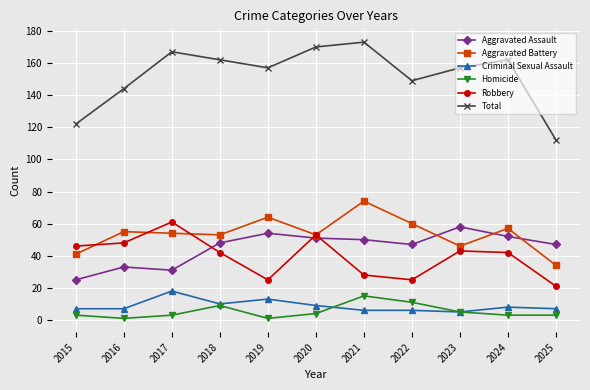

What is the sum of the Aggravated Battery values at 2025 and 2015?

75